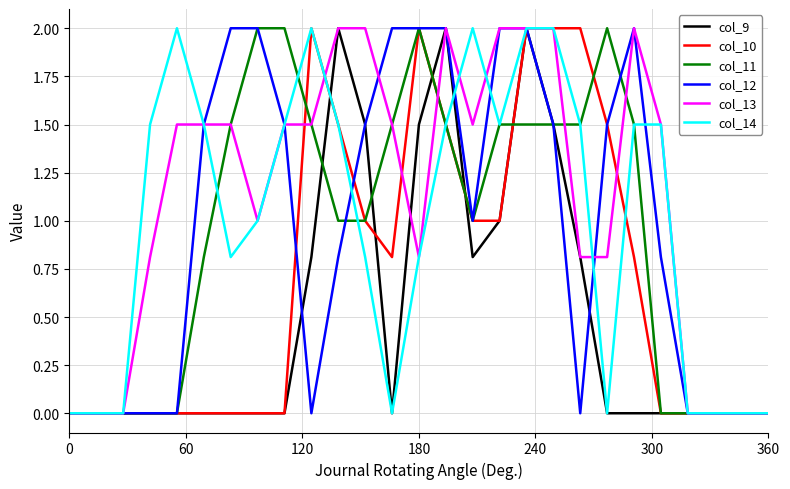

Which series has the largest total across all categories?

col_13